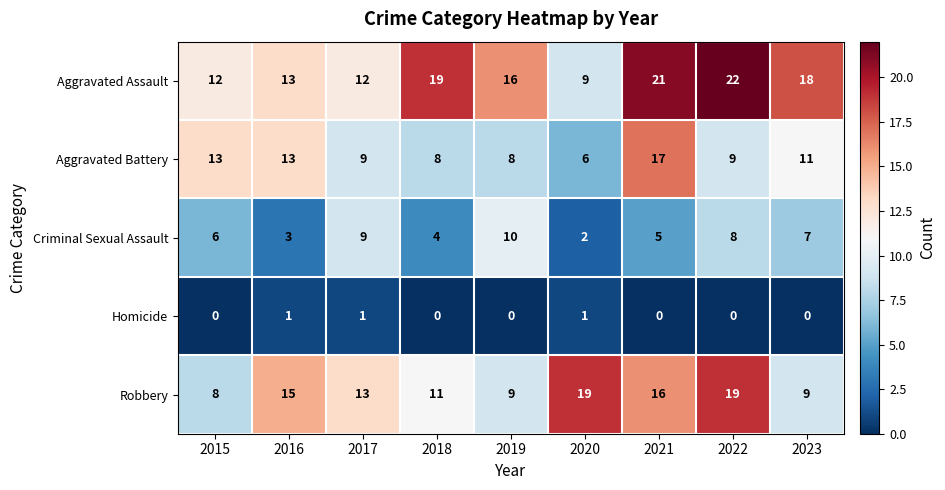

True or false: Aggravated Assault has a value of 18 at 2023.

True